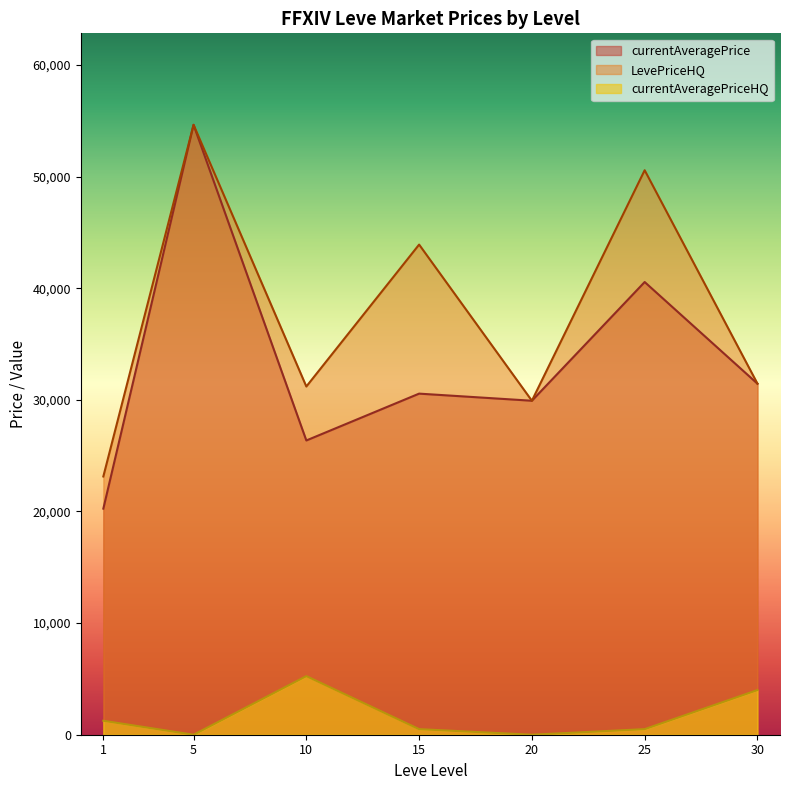

True or false: LevePriceHQ and currentAveragePrice cross at least once.

True